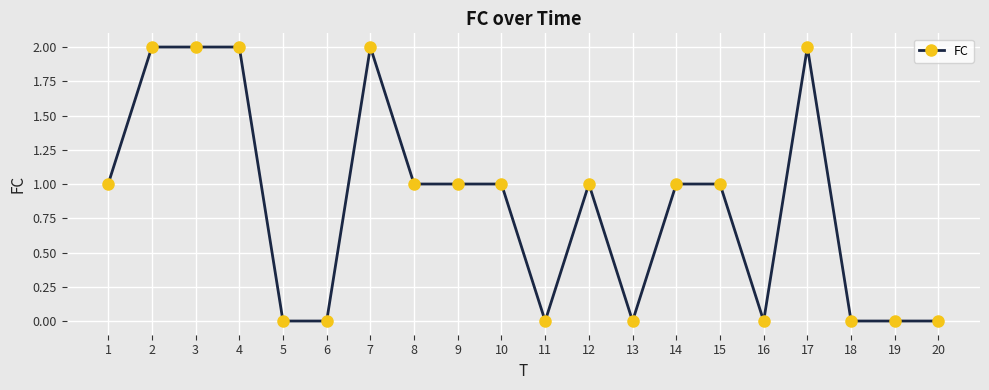

Reading right to left, transcribe all the data shown in this chart.

0	0	0	2	0	1	1	0	1	0	1	1	1	2	0	0	2	2	2	1